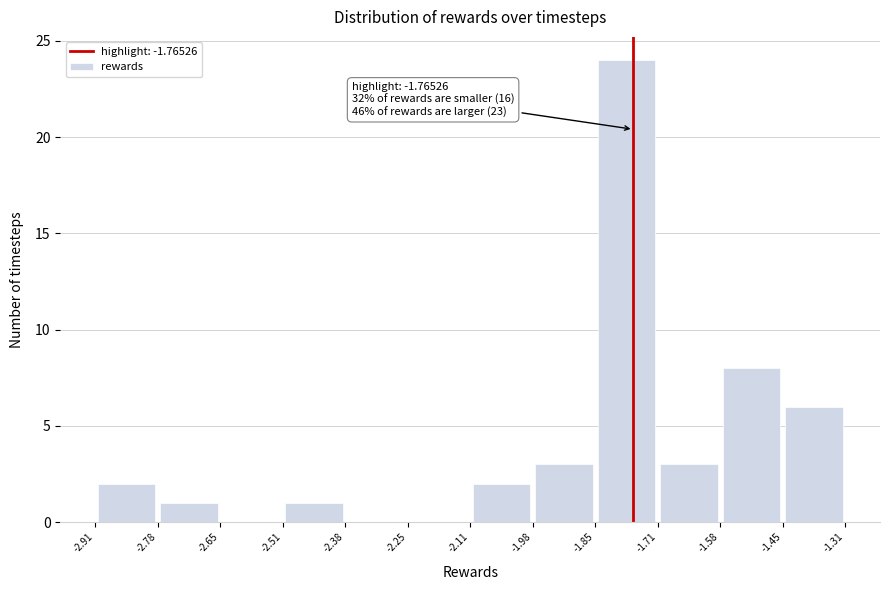

Over which range of the x-axis is the bar tallest?

-1.85 to -1.71